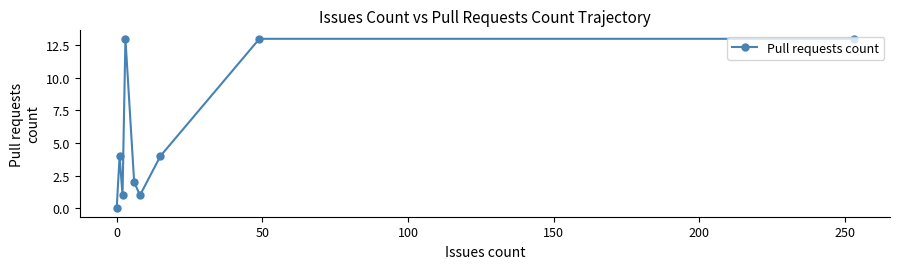

True or false: the data has more than 0 interior local peaks.

True